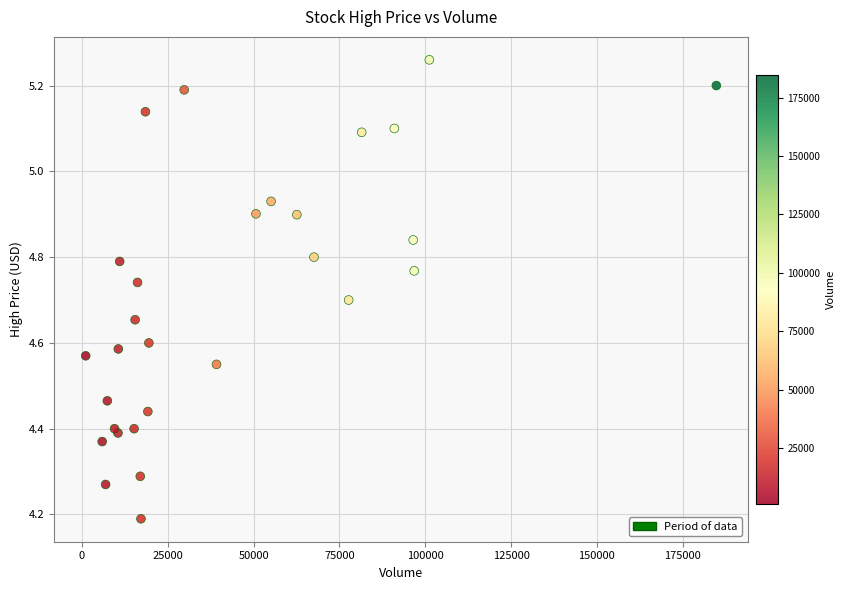

What Y value in the scatter plot is closest to 4?

4.2